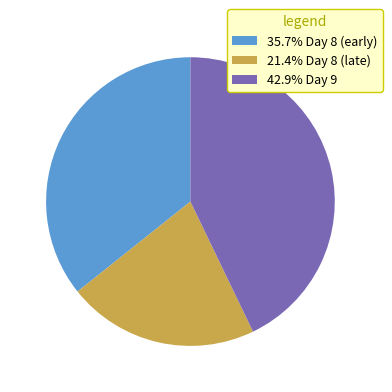

Approximately how many times larger is the value at 42.9% Day 9 compared to 35.7% Day 8 (early)?

1.2